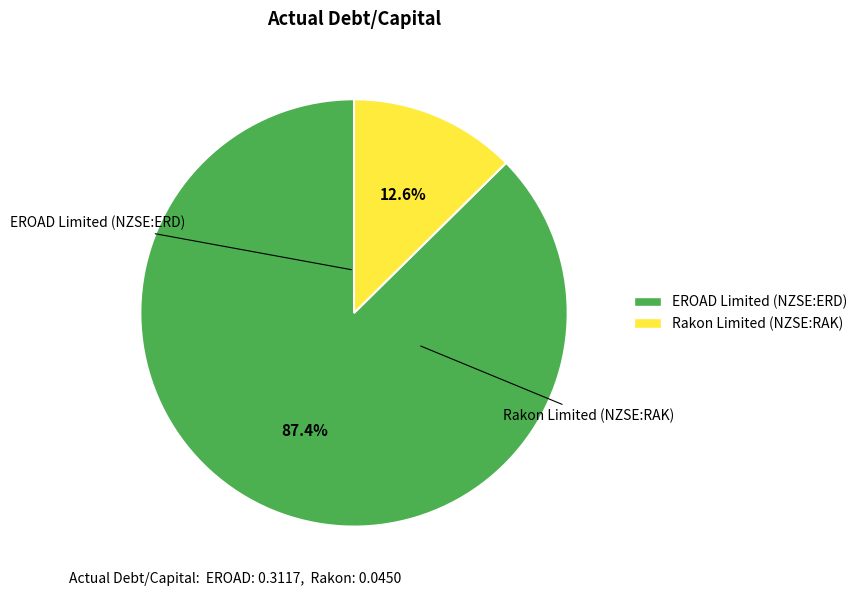

To the nearest percent, what is the difference between the largest and smallest slice percentages?

75%